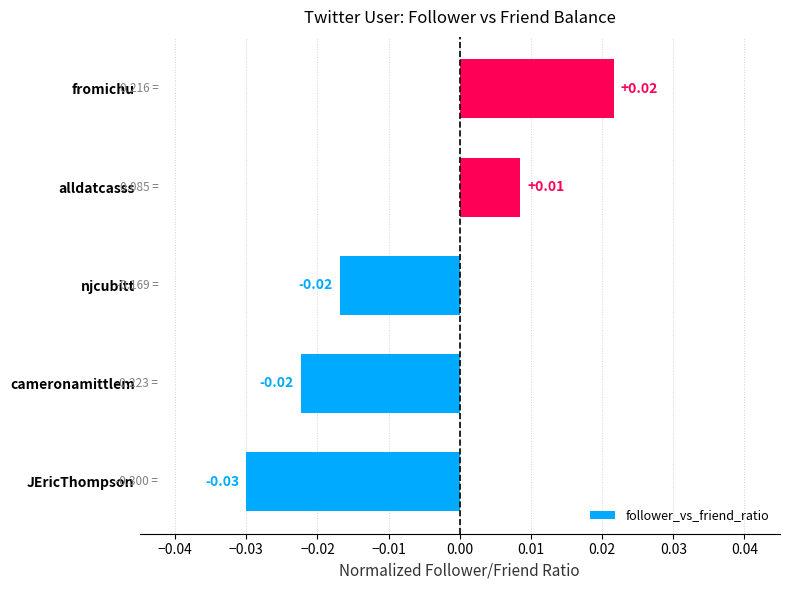

Between fromichu and cameronamittlem, which is larger?

fromichu